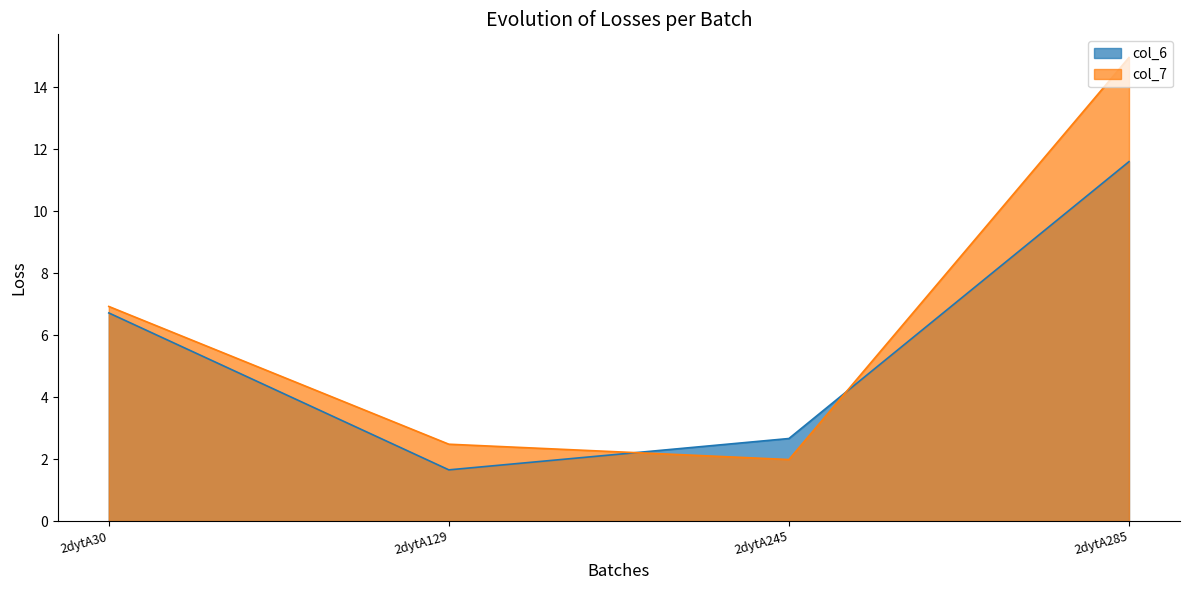

Rank the series by their average value, from highest to lowest.

col_7, col_6